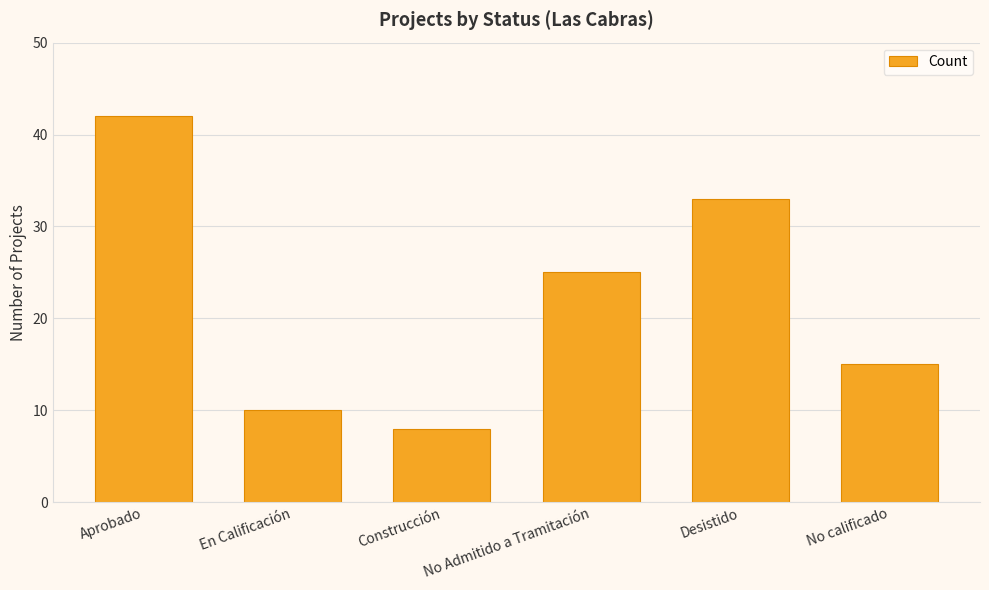

How many distinct data groups are displayed?

1